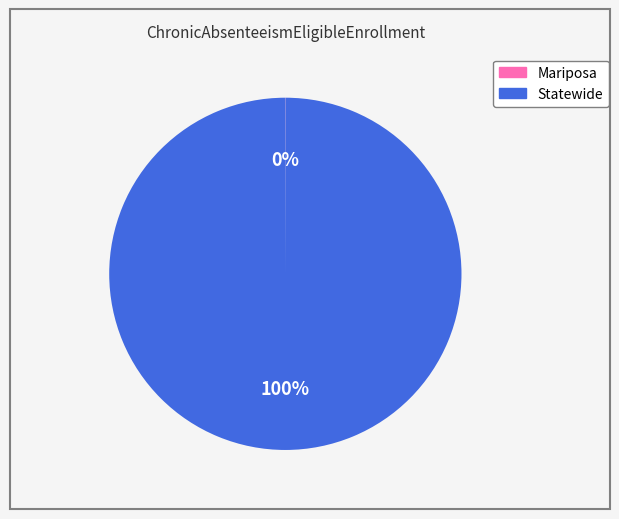

Which category has the biggest portion of the pie?

Statewide